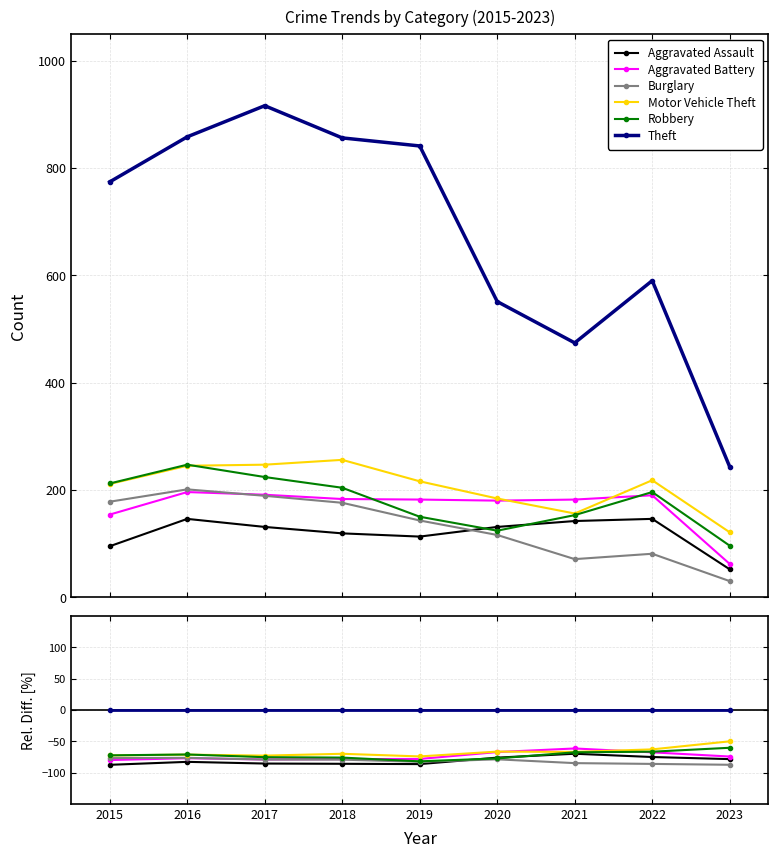

Reading right to left, extract all data points from this chart.

Aggravated Assault: 2023=-78.6	2022=-75.3	2021=-70.0	2020=-76.2	2019=-86.6	2018=-86.1	2017=-85.7	2016=-83.0	2015=-87.7
Aggravated Battery: 2023=-74.5	2022=-67.8	2021=-61.6	2020=-67.3	2019=-78.4	2018=-78.6	2017=-79.1	2016=-77.2	2015=-80.1
Burglary: 2023=-87.7	2022=-86.3	2021=-85.0	2020=-78.9	2019=-83.0	2018=-79.4	2017=-79.4	2016=-76.6	2015=-77.0
Motor Vehicle Theft: 2023=-50.2	2022=-63.1	2021=-67.1	2020=-66.6	2019=-74.3	2018=-70.1	2017=-73.0	2016=-71.4	2015=-72.7
Robbery: 2023=-60.5	2022=-66.8	2021=-67.7	2020=-77.5	2019=-82.2	2018=-76.2	2017=-75.5	2016=-71.2	2015=-72.6
Theft: 2023=0.0	2022=0.0	2021=0.0	2020=0.0	2019=0.0	2018=0.0	2017=0.0	2016=0.0	2015=0.0